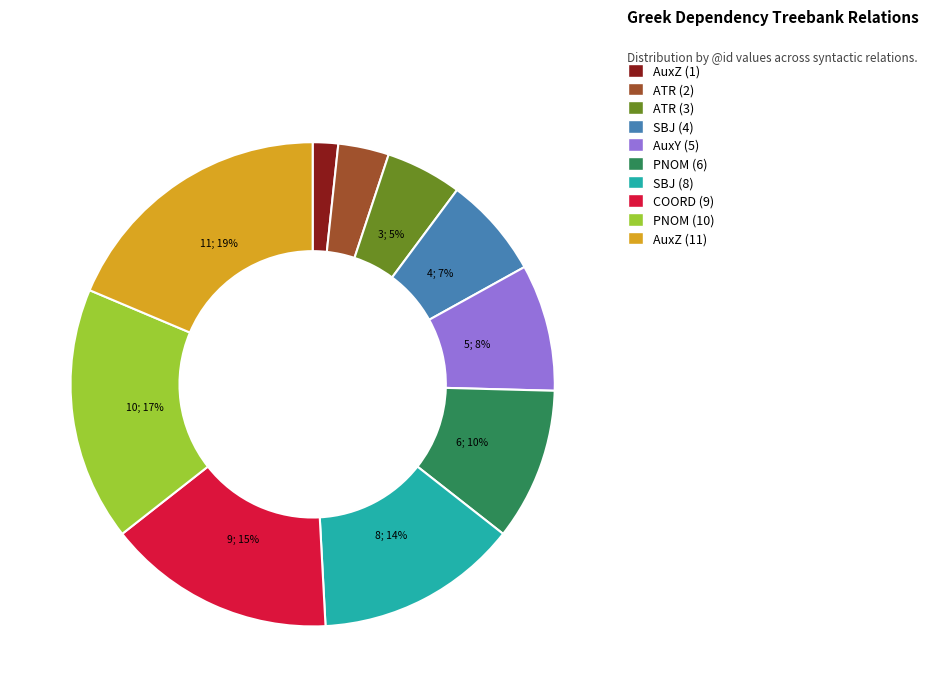

To the nearest percent, what is the average slice percentage?

10%